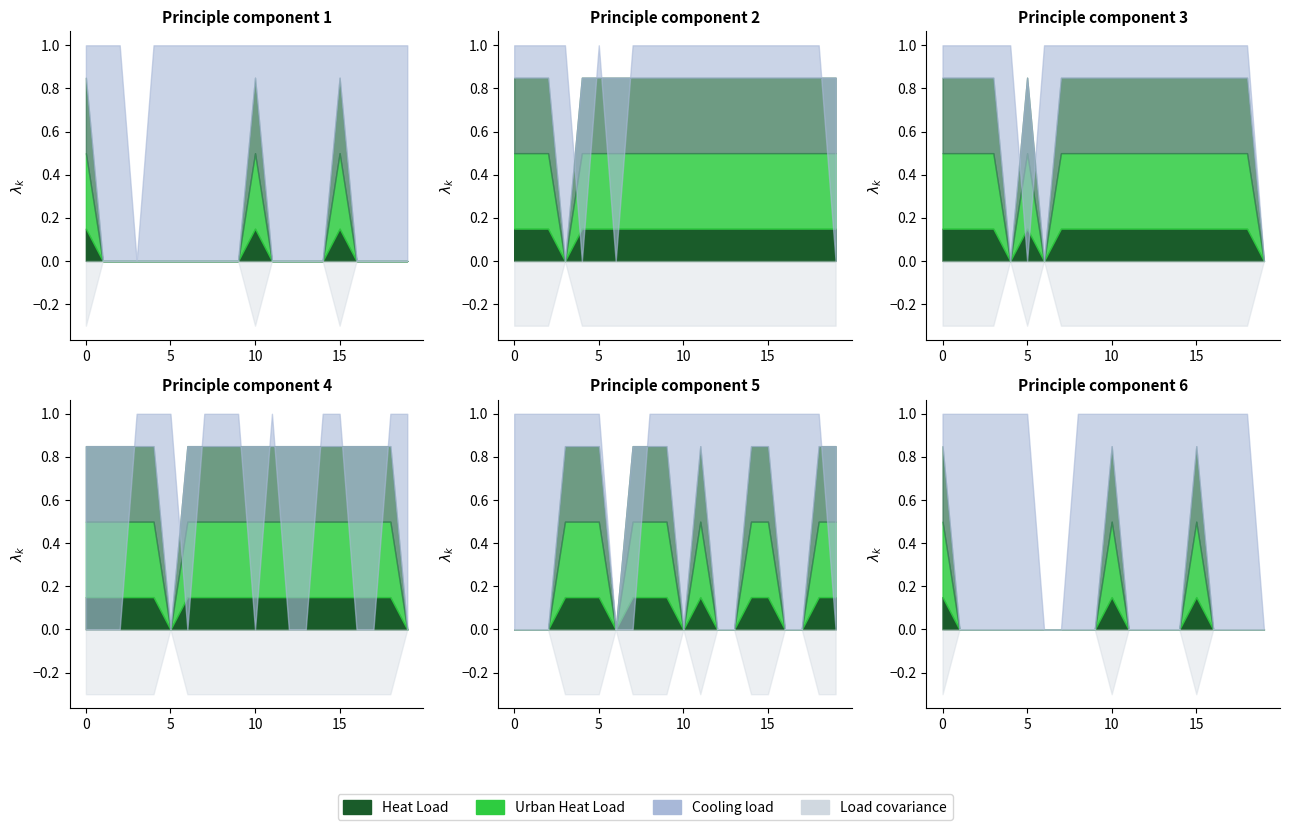

The col_6 series shows 0 at 2. True or false?

True